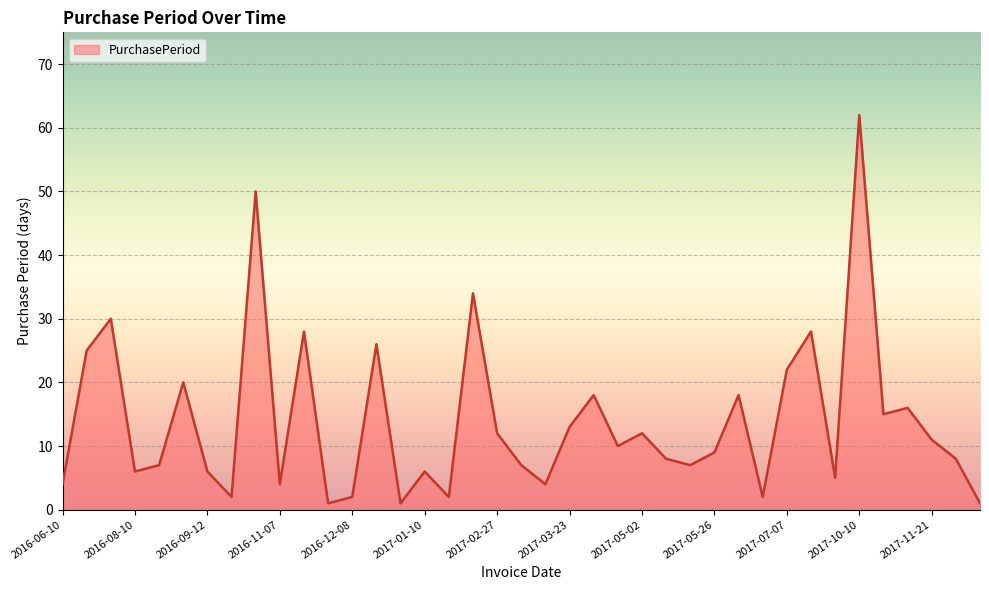

What is the difference between the maximum and minimum values?

61